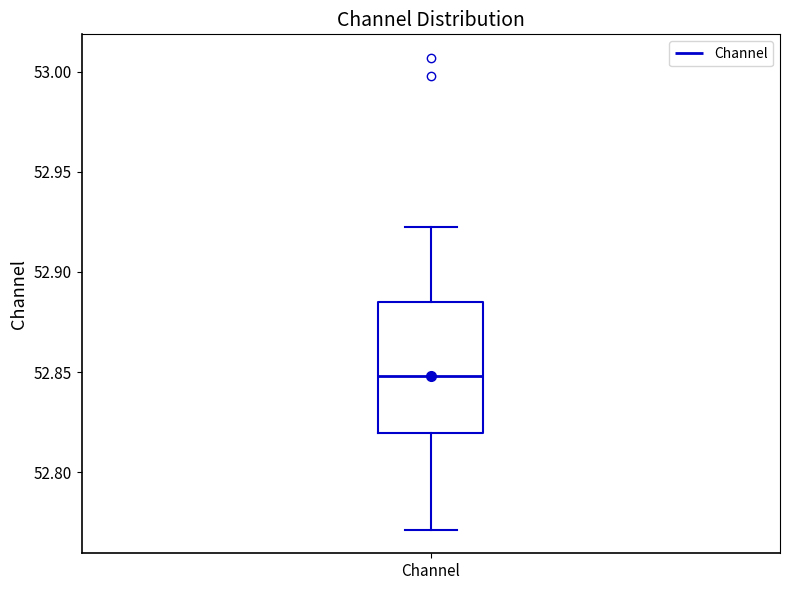

Read this box plot against the y-axis: the position of the median line, the range covered by the box, and the ends of both whiskers. The values are not printed on the chart, so give them approximately, as read against the axis.

median 52.850, box 52.820 to 52.885, whiskers 52.770 to 52.925